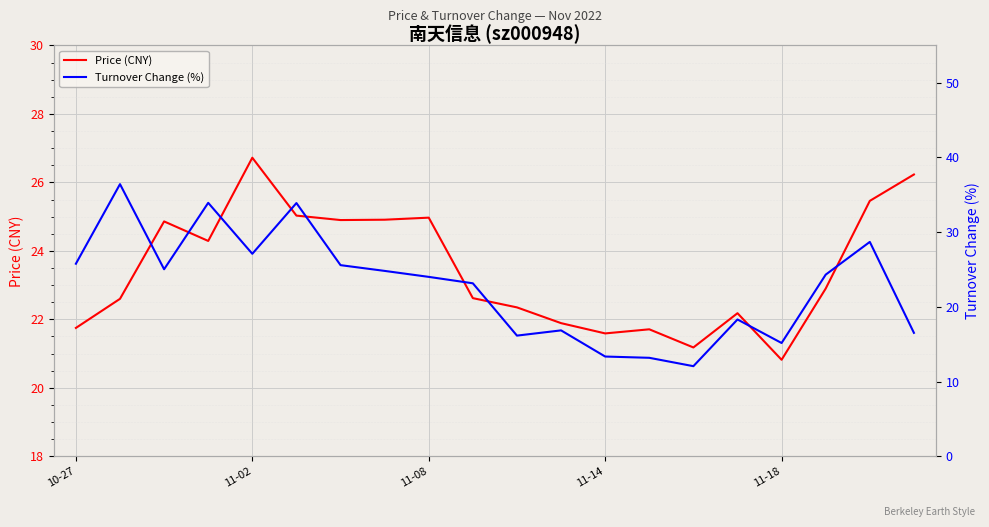

At 10-27, list the series in order from largest to smallest.

Turnover Change (%), Price (CNY)